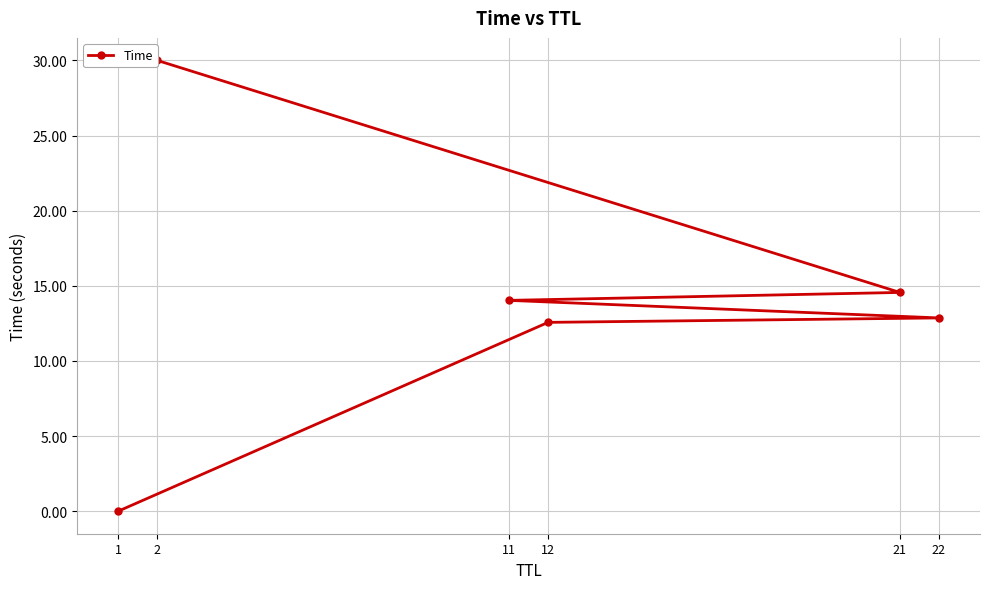

True or false: there are more than 2 points higher than both neighbors.

False